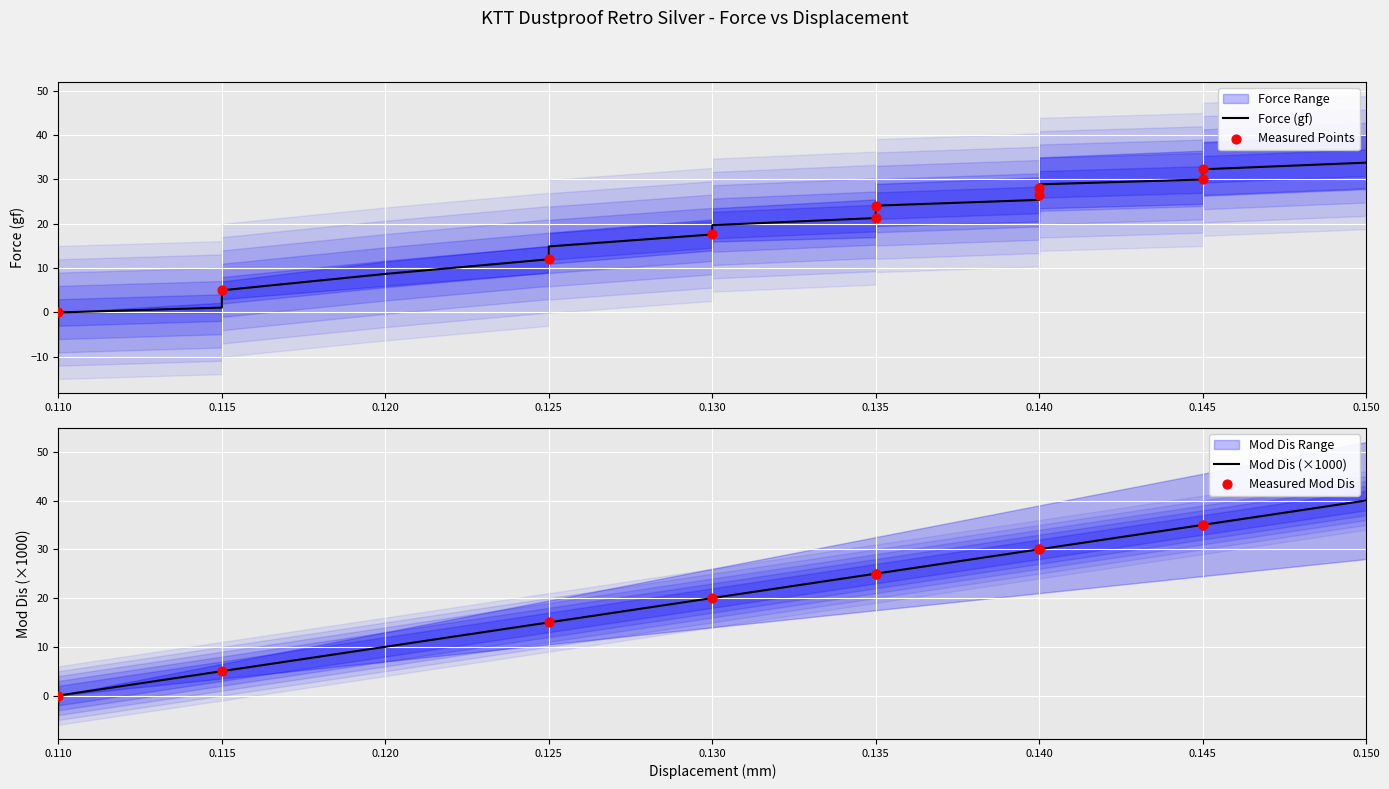

Which series contains the lowest Y value?

Force (gf)